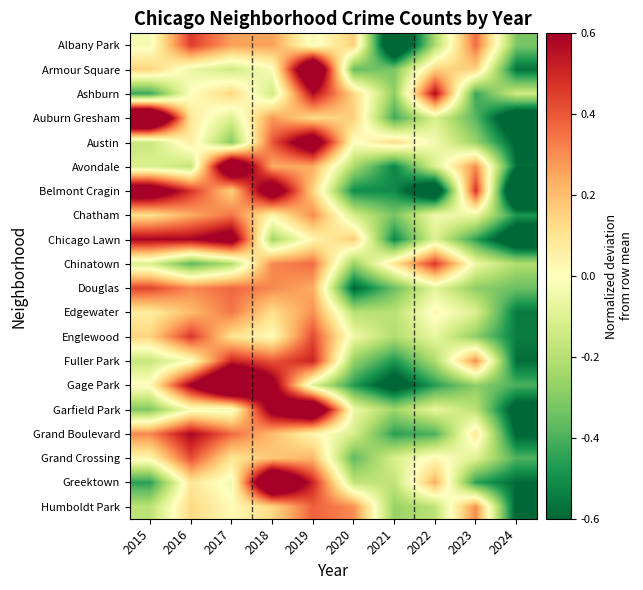

What is the maximum value shown in the chart?

1.2